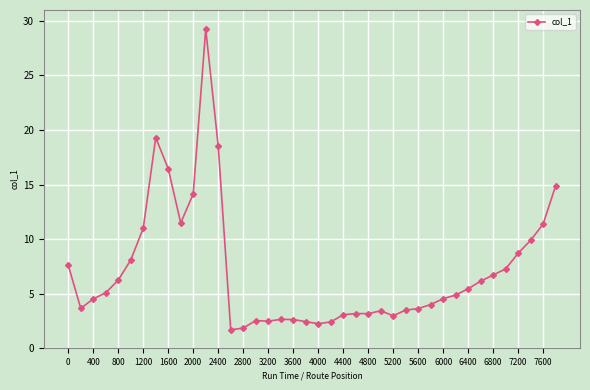

Does the chart have visible grid lines?

Yes